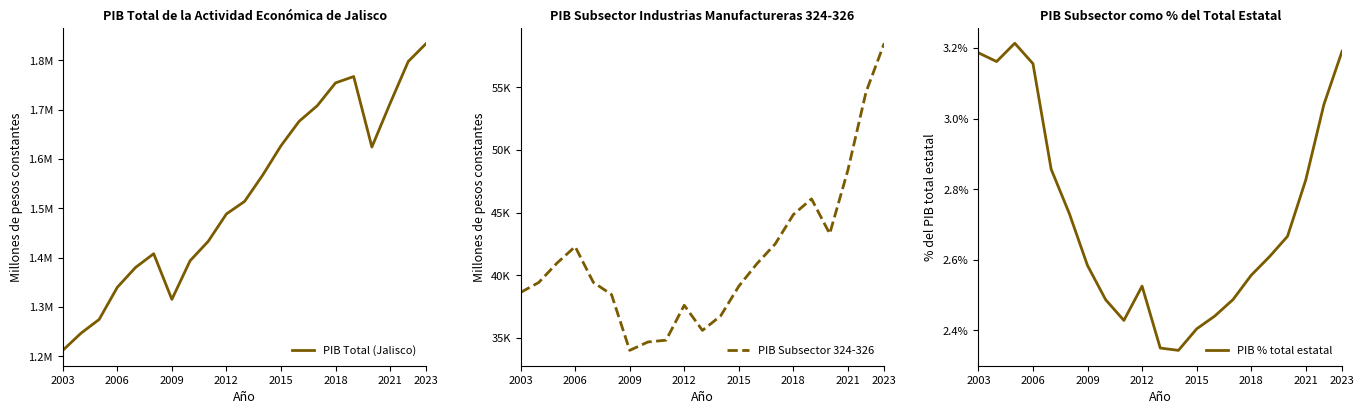

What are all the series names shown in the legend?

PIB Total (Jalisco), PIB Subsector 324-326, PIB % total estatal